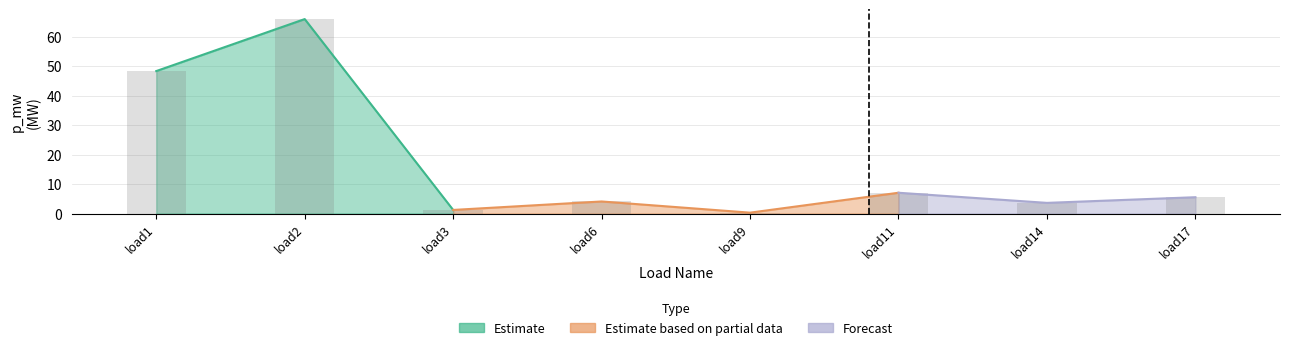

Are the bars grouped side by side (vs. stacked)?

Yes